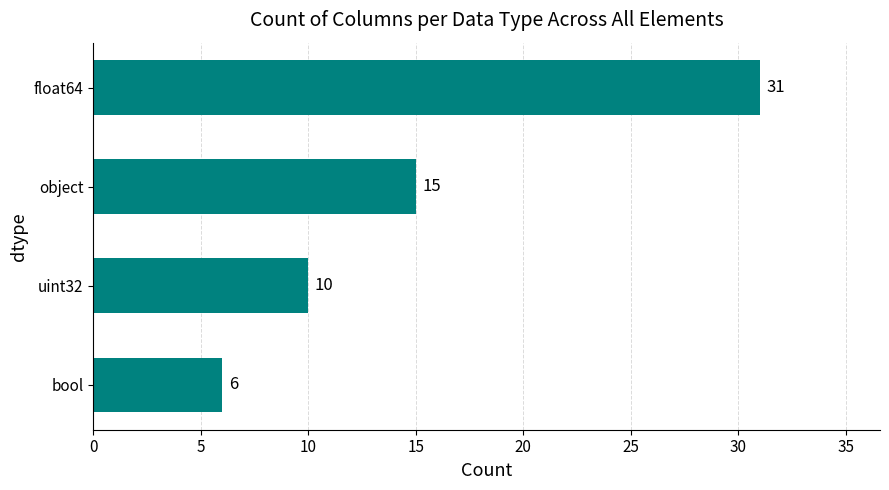

Rank the categories by value from highest to lowest.

float64, object, uint32, bool